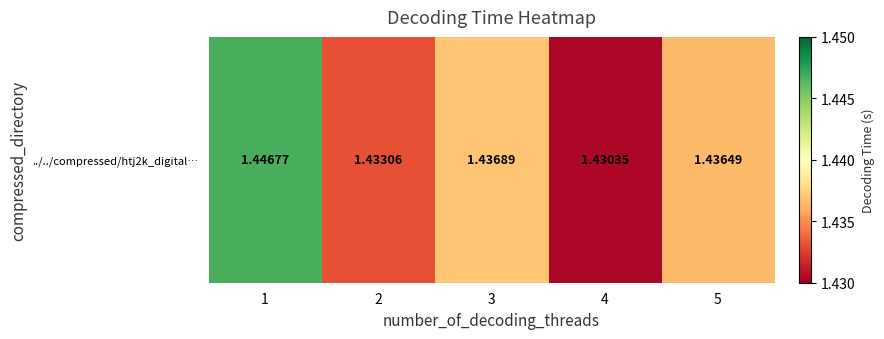

Rank the categories by value from highest to lowest.

1, 3, 5, 2, 4